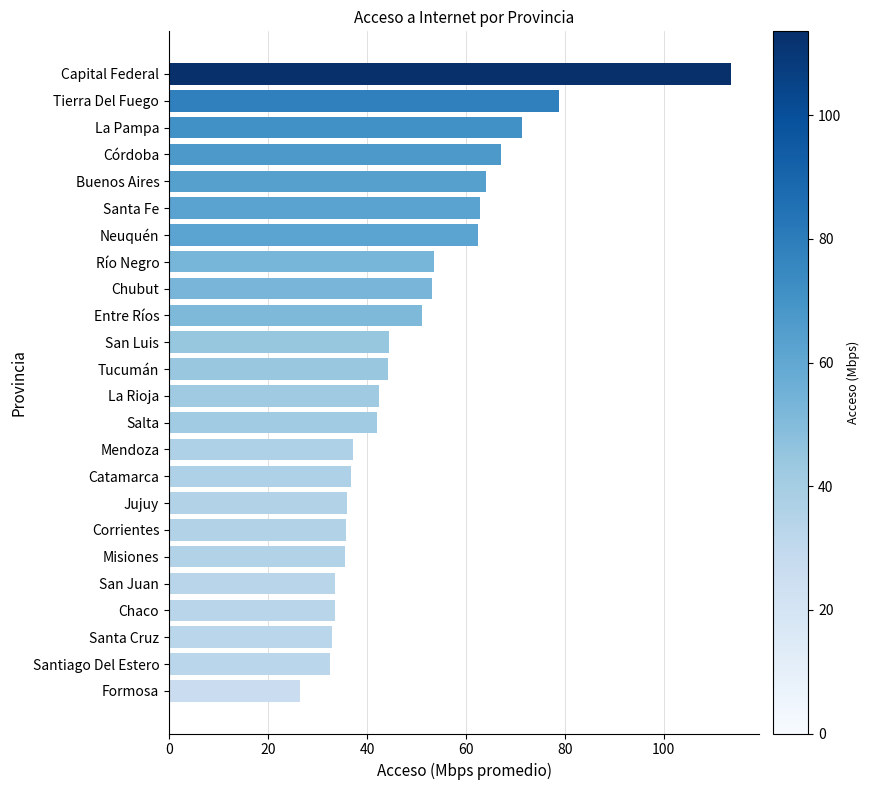

What position from the top is Buenos Aires?

5